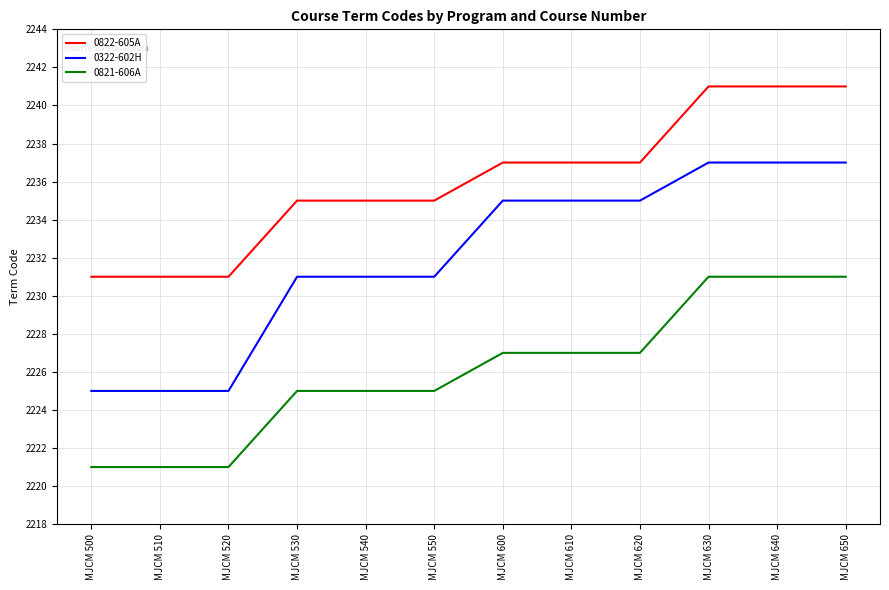

How many values in the 0821-606A series are below 2227?

6